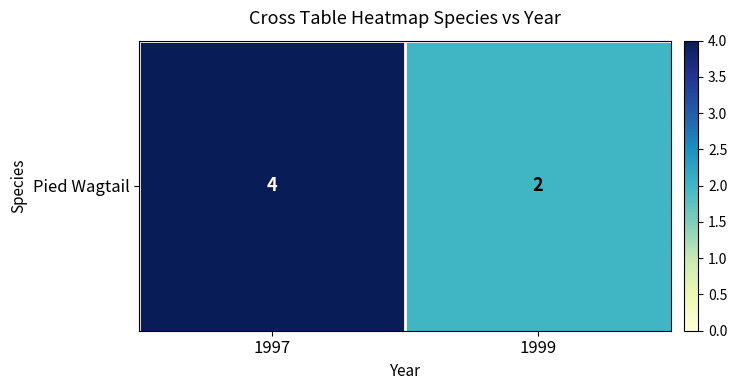

How many data points are less than 4?

1